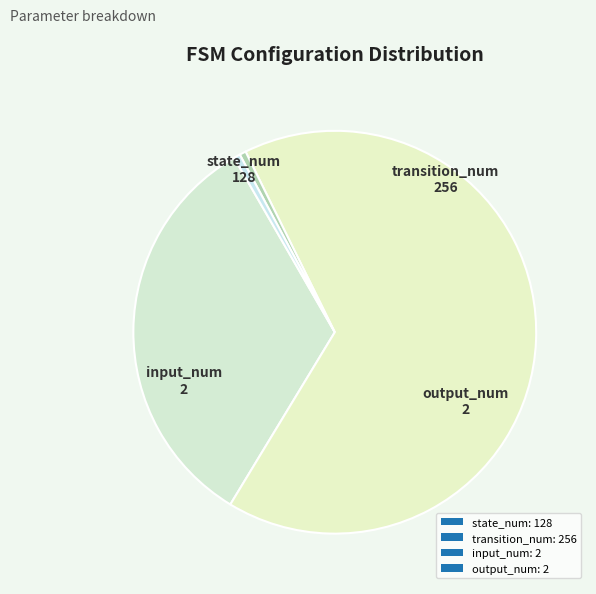

How many segments does this pie chart have?

4